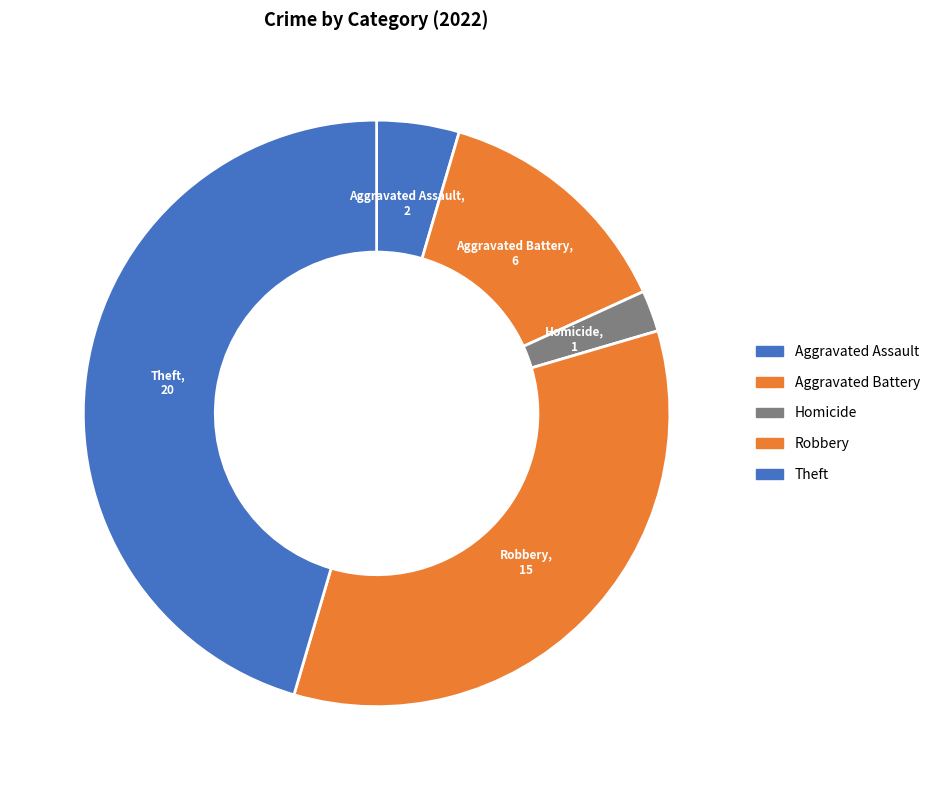

Which slice is the largest?

Theft